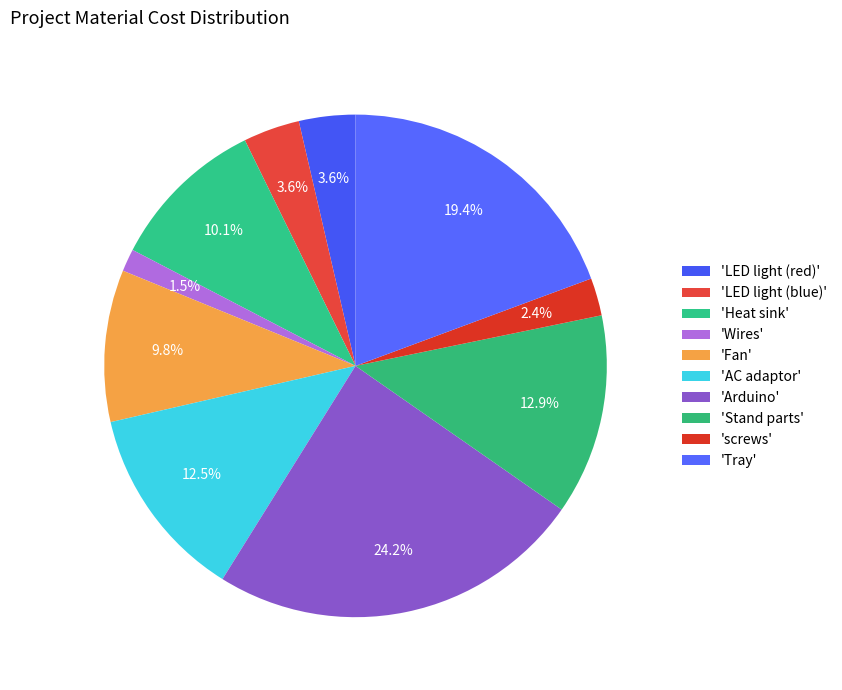

Rank the categories by value from highest to lowest.

Arduino, Tray, Stand parts, AC adaptor, Heat sink, Fan, LED light (red), LED light (blue), screws, Wires